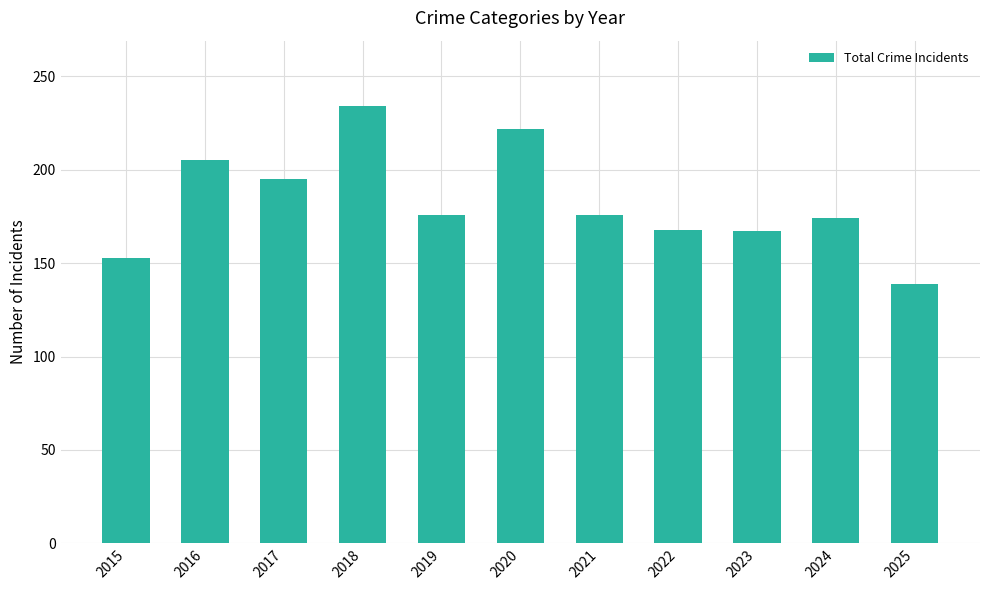

Which label corresponds to the smallest value in the chart?

2025